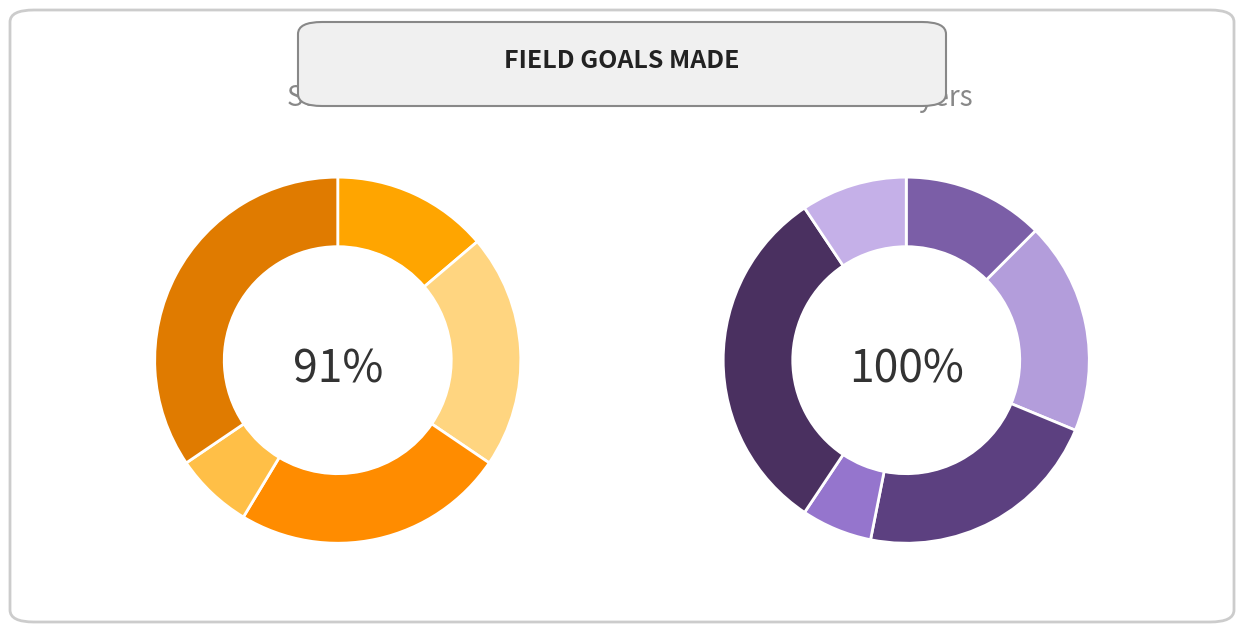

Does J. White represent more than half of the total?

No